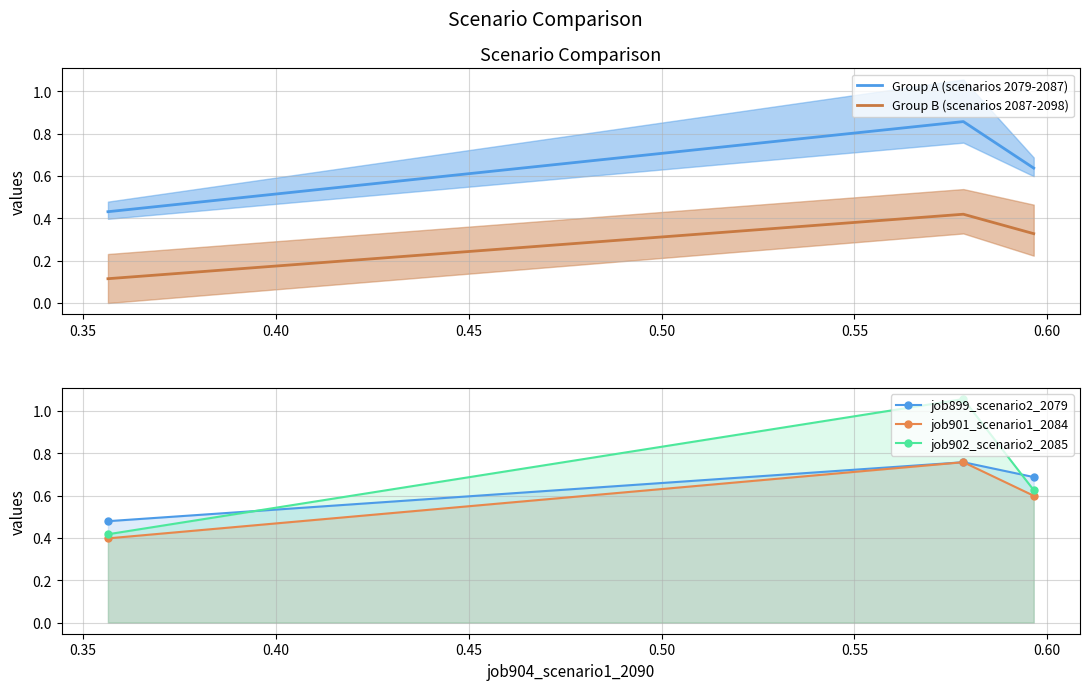

What is the sum of all Group B (scenarios 2087-2098) values?

0.9